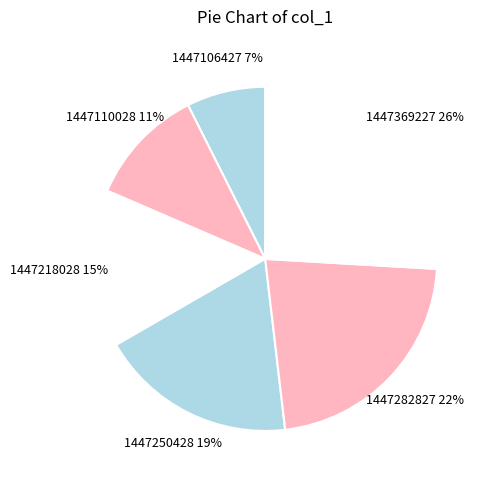

Is there a majority slice in this chart?

No